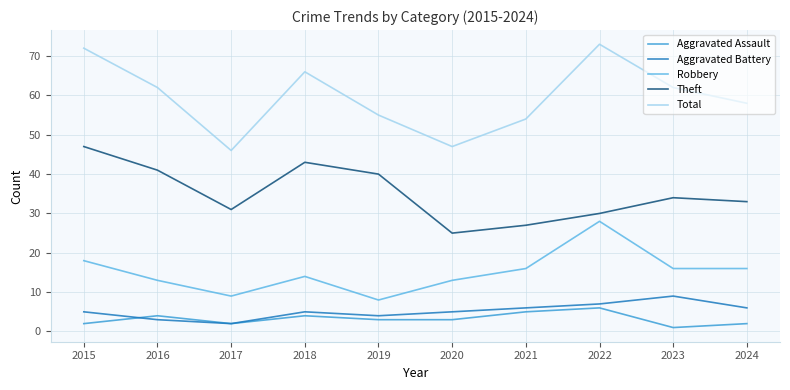

Where does the Robbery series first go above 16?

2015